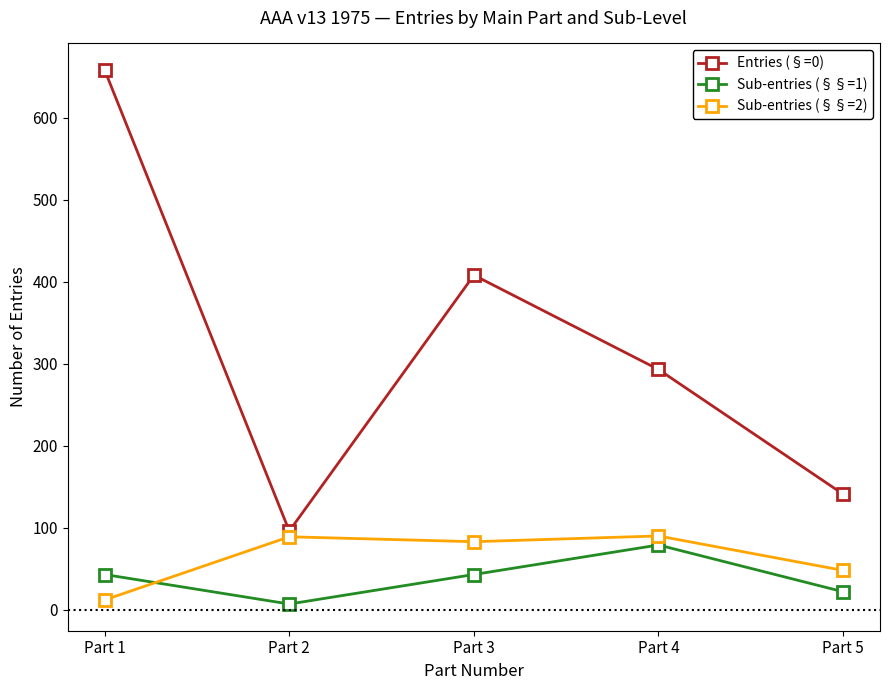

What is the lowest value of the Sub-entries (§§=2) series?

12